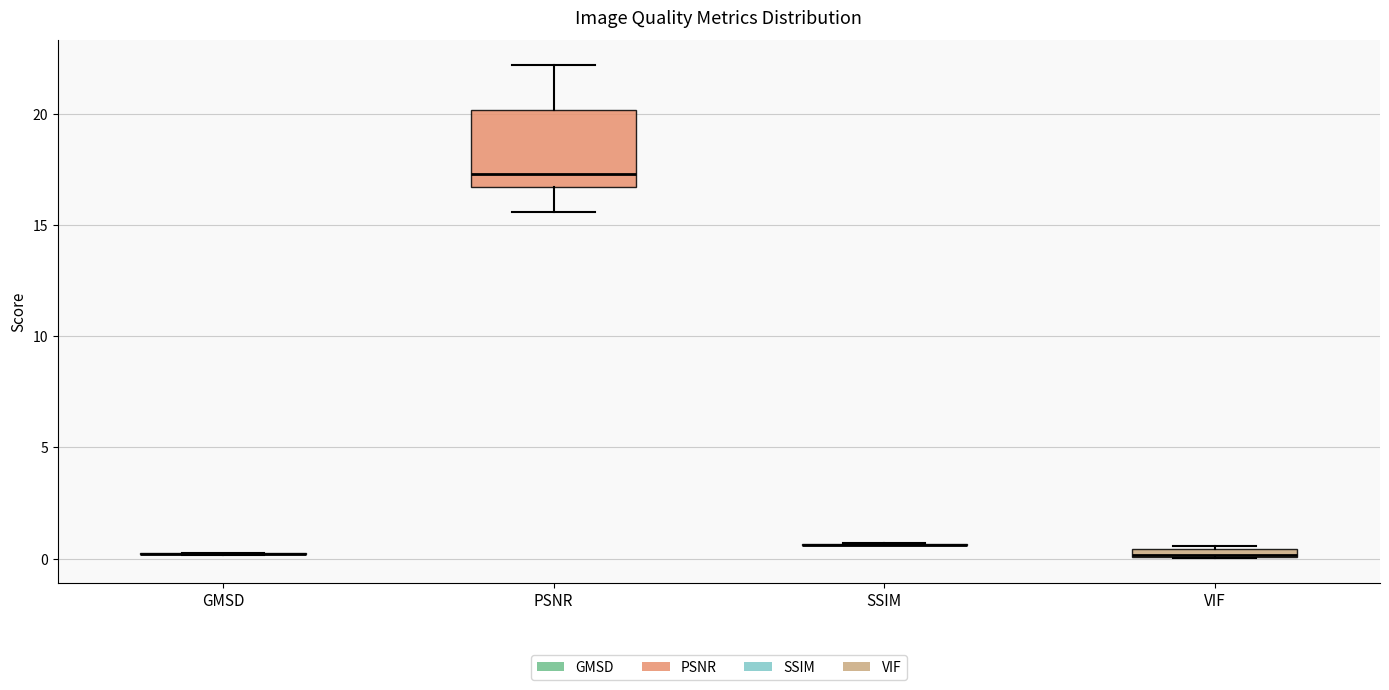

Where is the lower edge of the box for PSNR on the y-axis? The values are not printed on the chart, so give them approximately, as read against the axis.

16.5